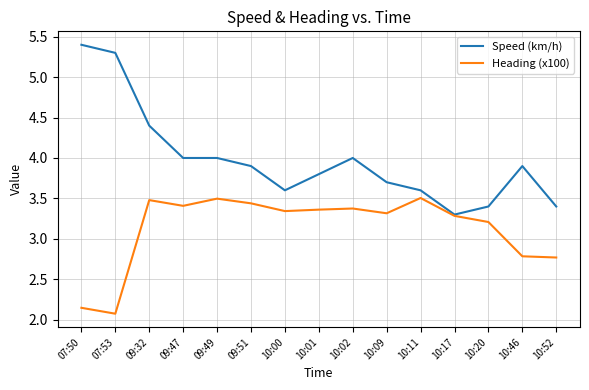

Which series changed the most between 10:00 and 10:11?

Heading (x100)